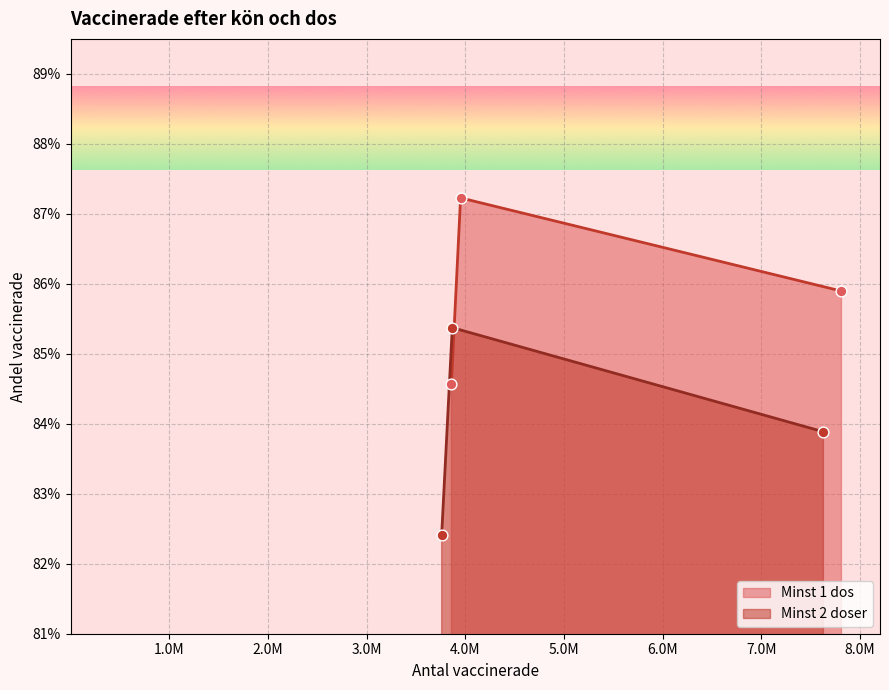

At how many categories does at least one series exceed 0?

3